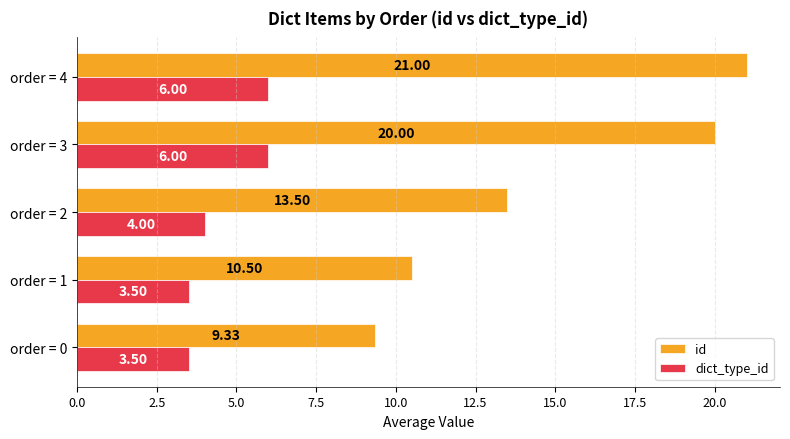

What are all the series names shown in the legend?

id, dict_type_id